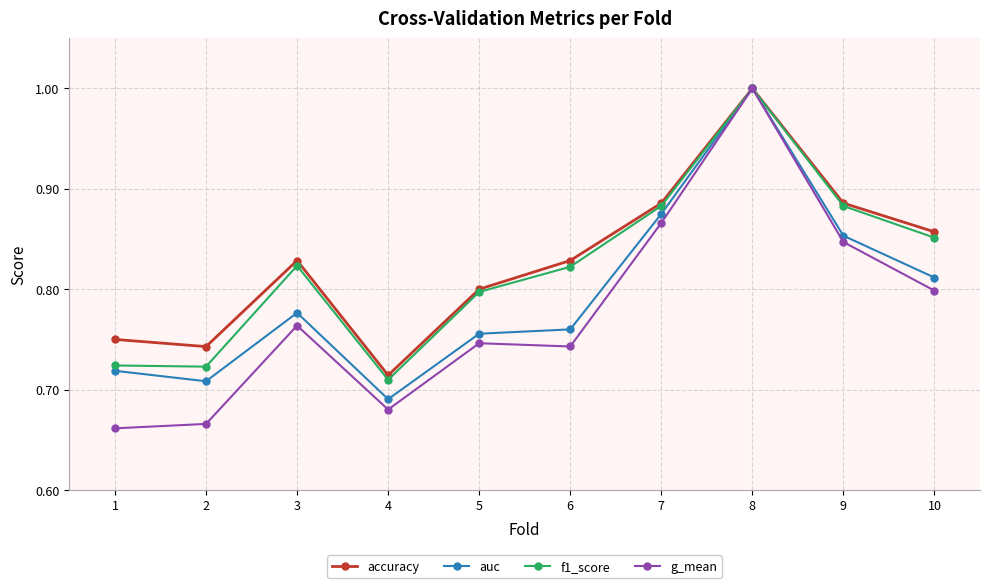

Where is the first local minimum for accuracy?

2